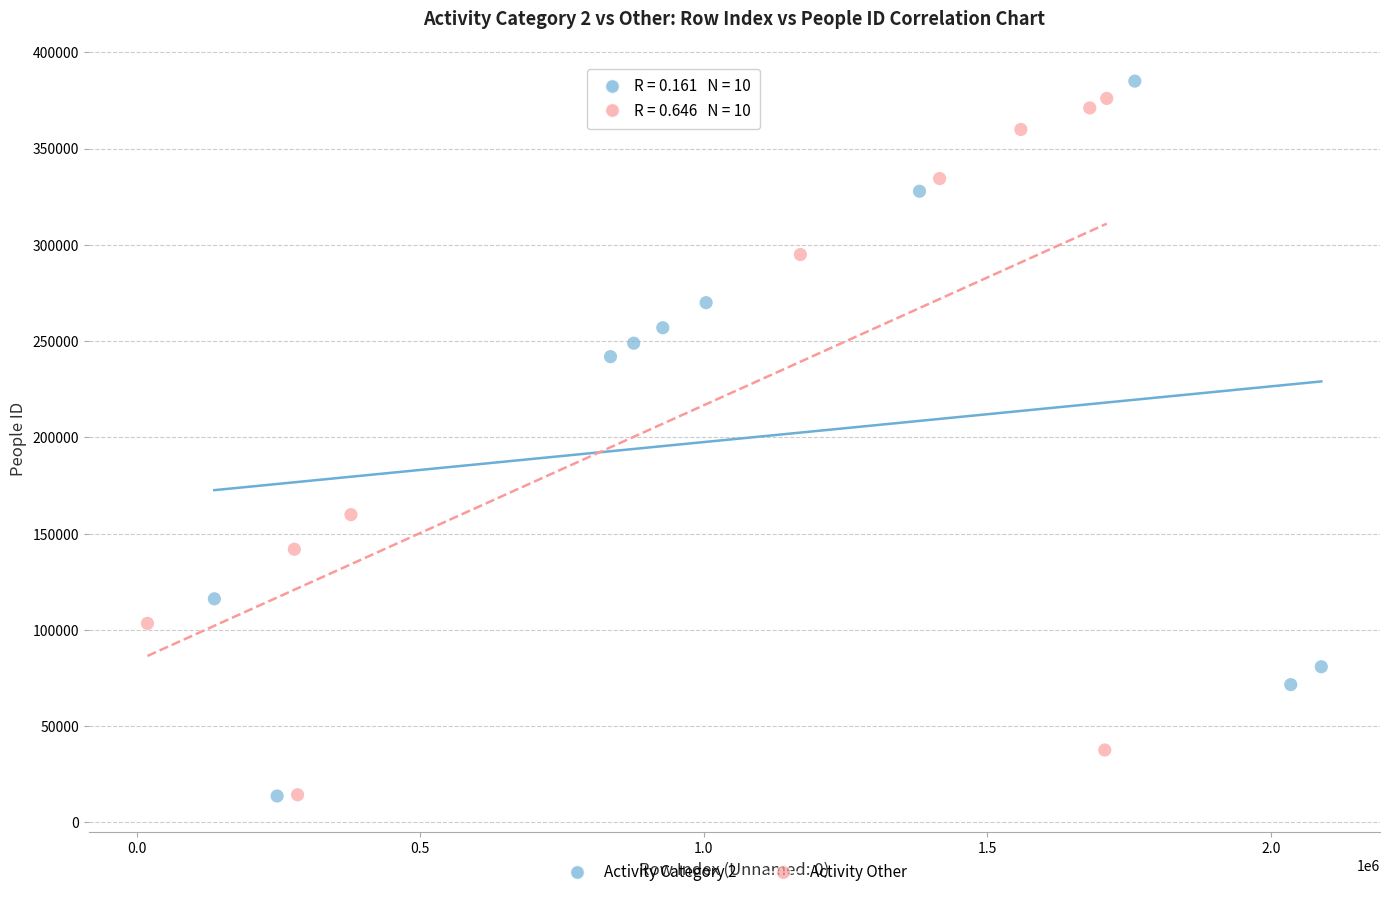

What are all the series names shown in the legend?

Activity Category 2, Activity Other